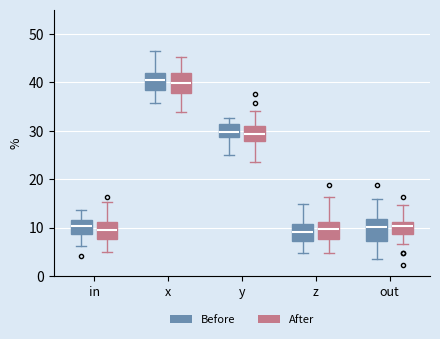

Reading left to right, read every box against the y-axis: the position of its median line, the range the box covers, and the ends of its whiskers. The values are not printed on the chart, so give them approximately, as read against the axis.

in (Before): median 10, box 9 to 12, whiskers 6 to 14
in (After): median 10, box 8 to 11, whiskers 5 to 15
x (Before): median 41, box 38 to 42, whiskers 36 to 46
x (After): median 40, box 38 to 42, whiskers 34 to 45
y (Before): median 30, box 29 to 31, whiskers 25 to 33
y (After): median 29, box 28 to 31, whiskers 24 to 34
z (Before): median 9, box 7 to 11, whiskers 5 to 15
z (After): median 10, box 8 to 11, whiskers 5 to 16
out (Before): median 10, box 7 to 12, whiskers 4 to 16
out (After): median 10, box 9 to 11, whiskers 7 to 15